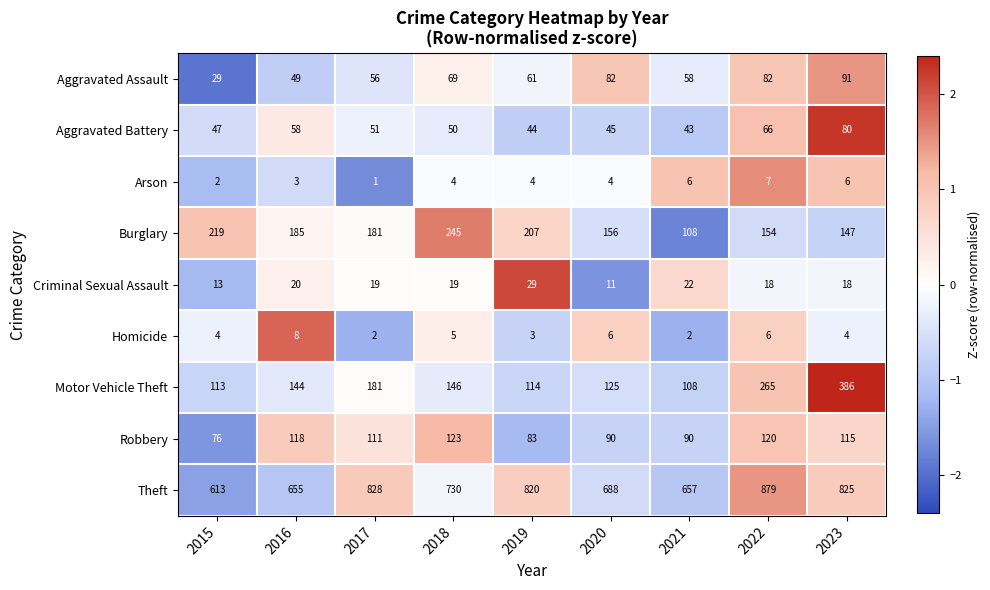

At which label does Theft first exceed 730?

2017